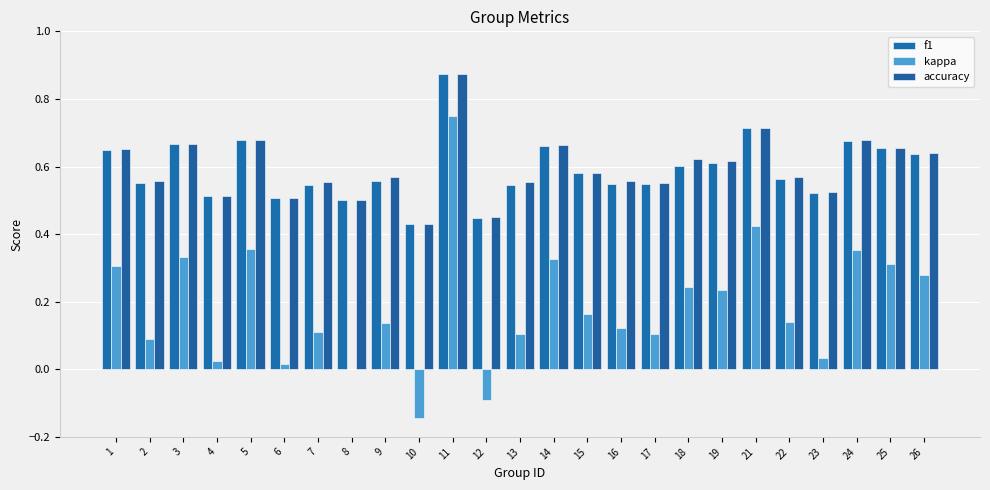

The kappa series shows 0.3 at 1. True or false?

True